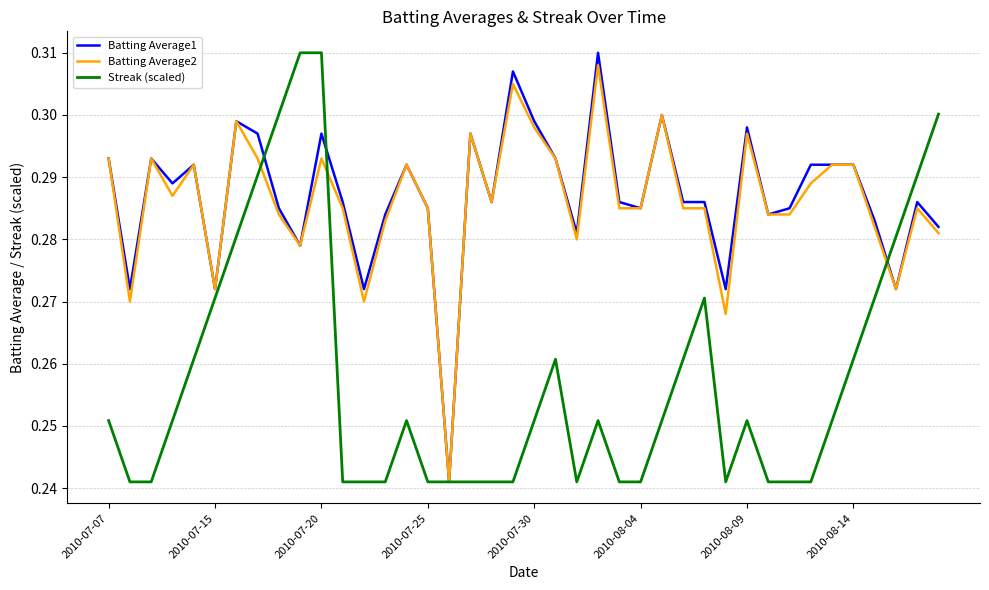

True or false: Batting Average1 and Batting Average2 cross at least once.

False